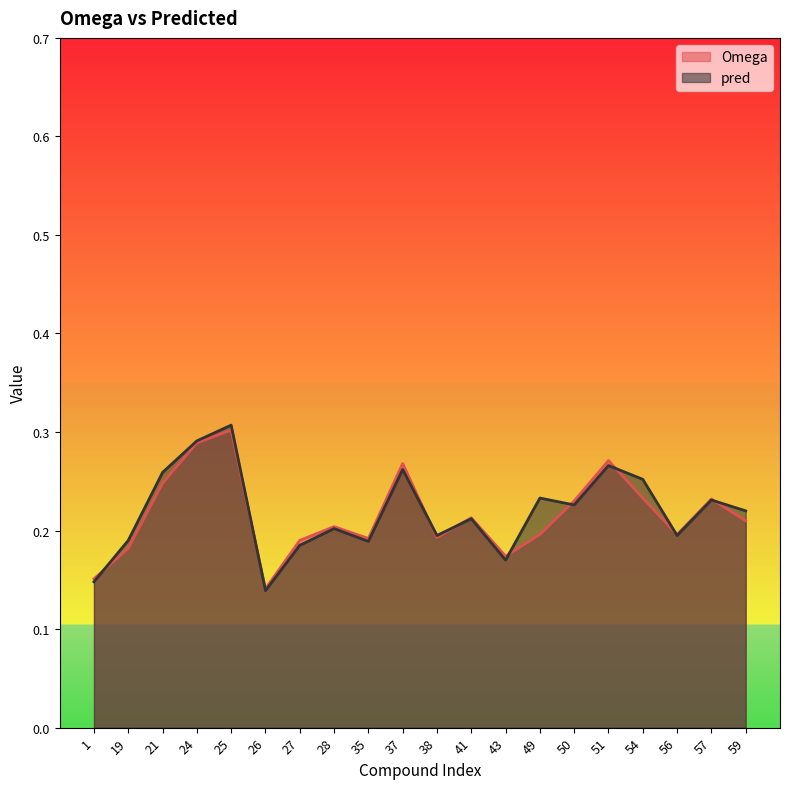

What is the value of the pred point at the 1st from the left?

0.1